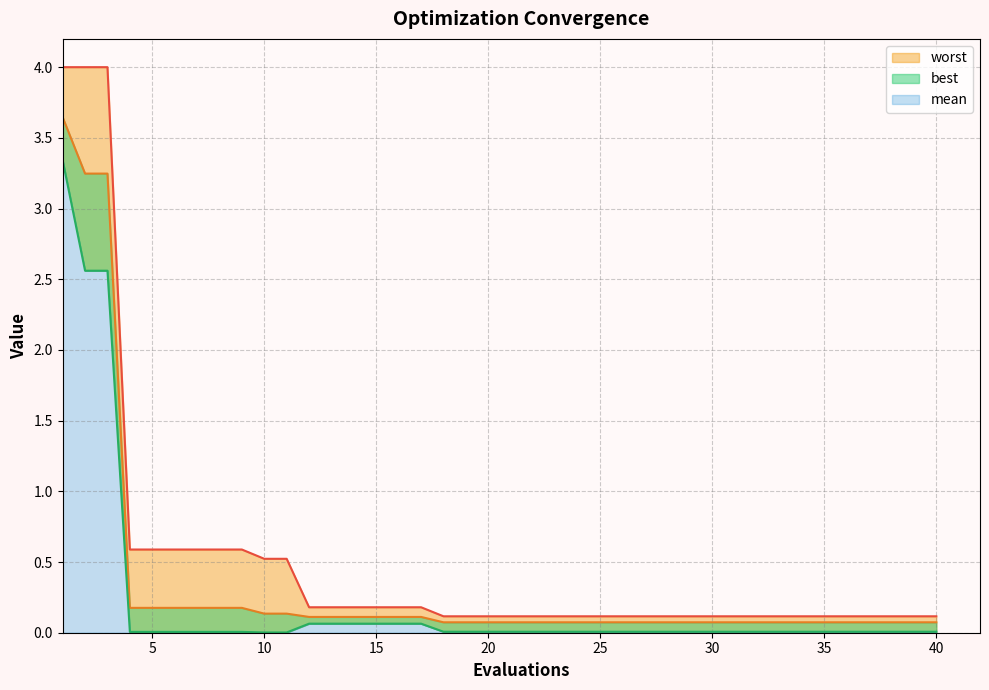

Reading right to left, list all the values displayed in this chart.

mean: 0.1	0.1	0.1	0.1	0.1	0.1	0.1	0.1	0.1	0.1	0.1	0.1	0.1	0.1	0.1	0.1	0.1	0.1	0.1	0.1	0.1	0.1	0.1	0.1	0.1	0.1	0.1	0.1	0.1	0.1	0.1	0.2	0.2	0.2	0.2	0.2	0.2	3.2	3.2	3.6
best: 0.0	0.0	0.0	0.0	0.0	0.0	0.0	0.0	0.0	0.0	0.0	0.0	0.0	0.0	0.0	0.0	0.0	0.0	0.0	0.0	0.0	0.0	0.0	0.1	0.1	0.1	0.1	0.1	0.1	0.0	0.0	0.0	0.0	0.0	0.0	0.0	0.0	2.6	2.6	3.3
worst: 0.1	0.1	0.1	0.1	0.1	0.1	0.1	0.1	0.1	0.1	0.1	0.1	0.1	0.1	0.1	0.1	0.1	0.1	0.1	0.1	0.1	0.1	0.1	0.2	0.2	0.2	0.2	0.2	0.2	0.5	0.5	0.6	0.6	0.6	0.6	0.6	0.6	4.0	4.0	4.0